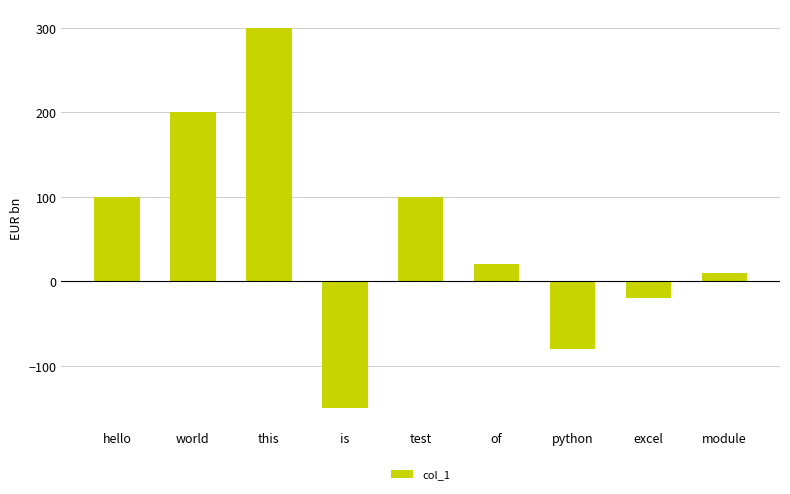

What is the approximate value at is, to the nearest 50?

-150